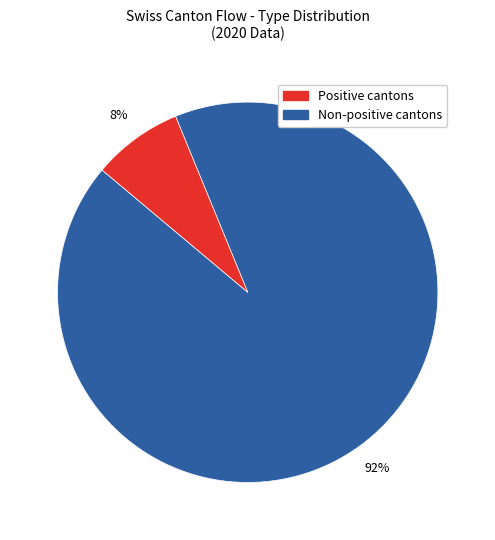

Does any single category account for the majority?

Yes